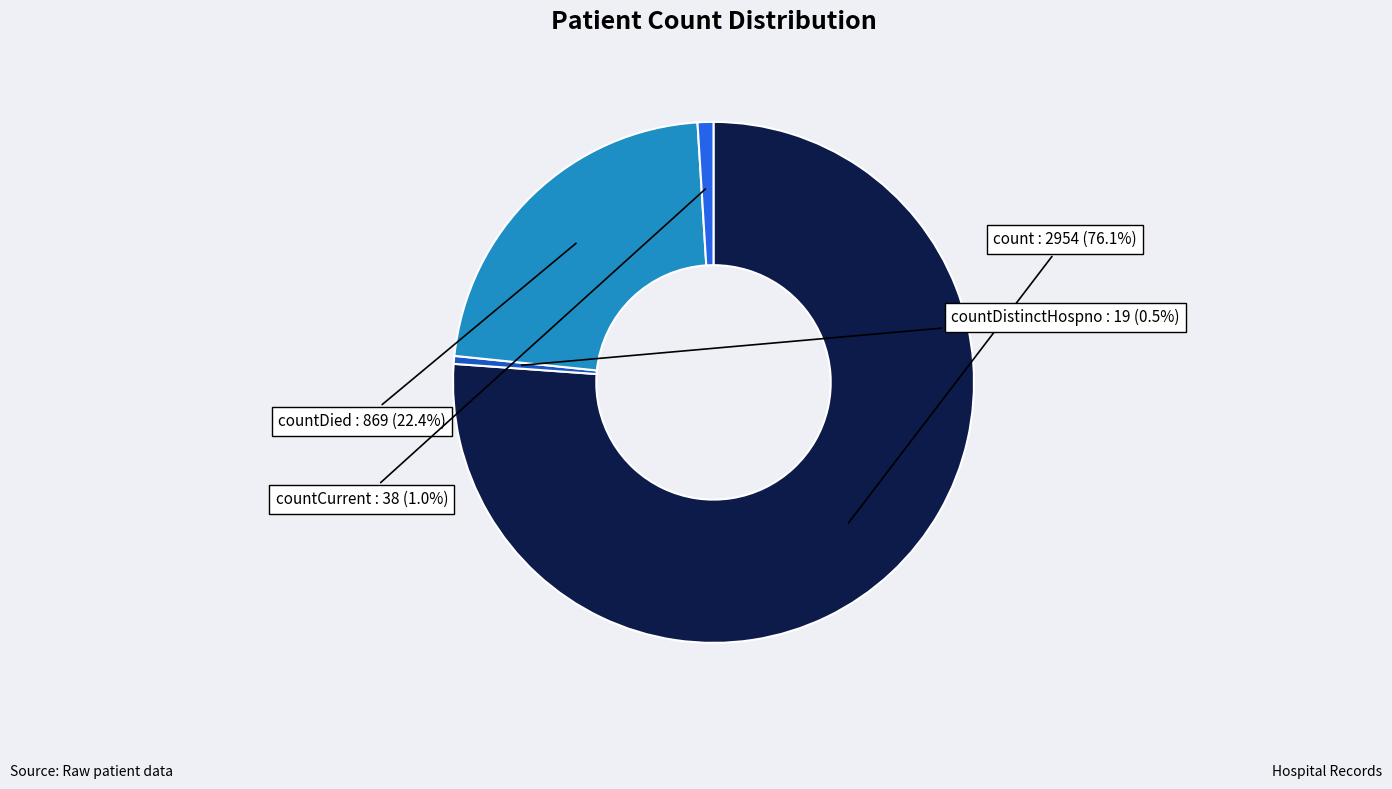

To the nearest percent, what portion does count represent?

76%